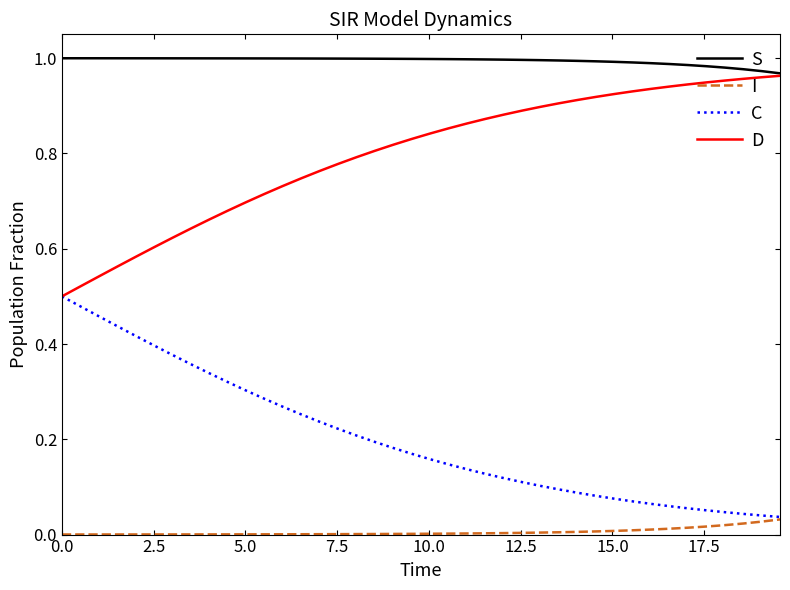

List the series in order of their overall mean, lowest first.

I, C, D, S